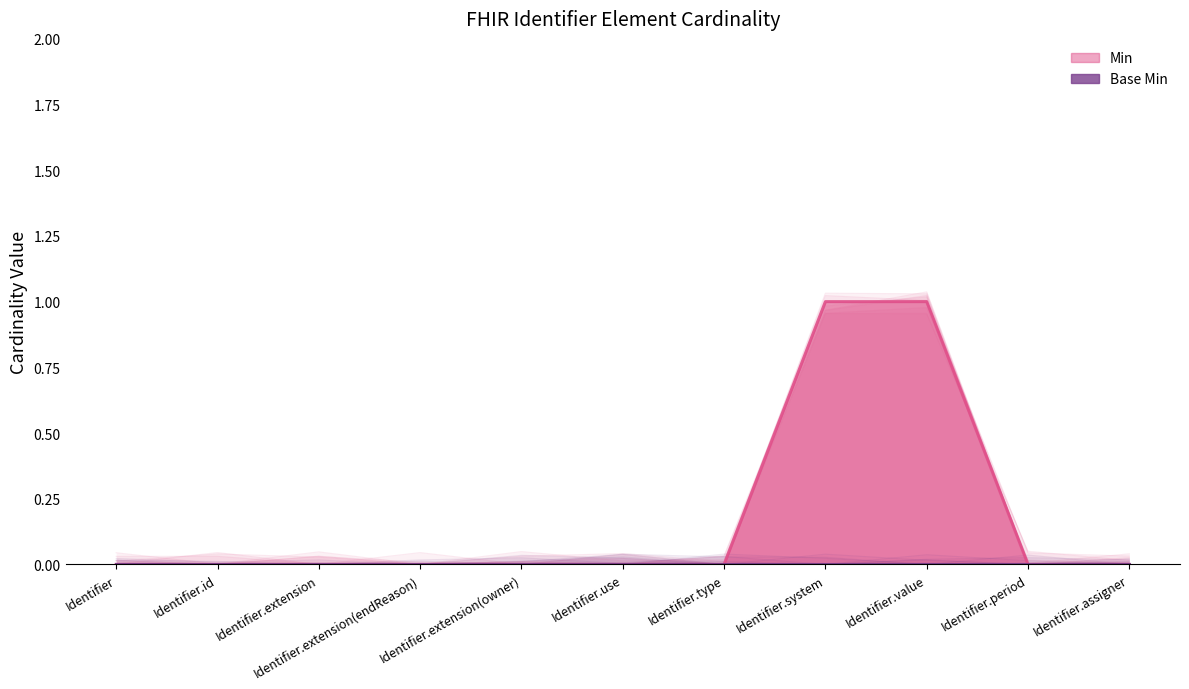

List the labels in order of value, smallest first.

Identifier, Identifier.id, Identifier.extension, Identifier.extension(endReason), Identifier.extension(owner), Identifier.use, Identifier.type, Identifier.period, Identifier.assigner, Identifier.system, Identifier.value